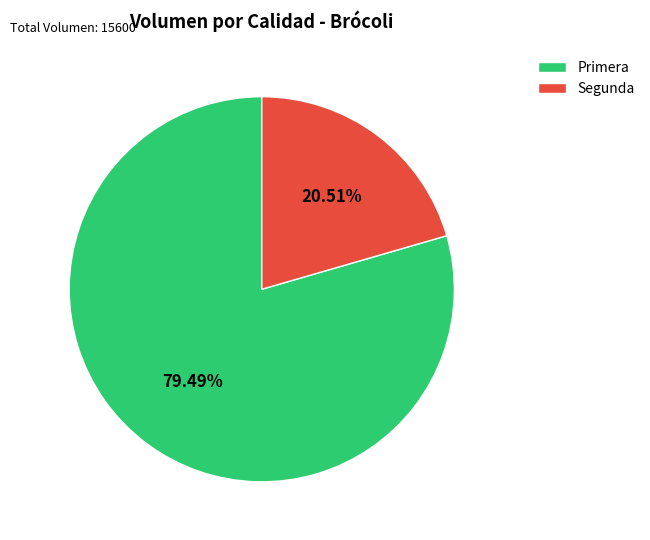

To the nearest percent, what is the difference between the Primera and Segunda slice percentages?

59%